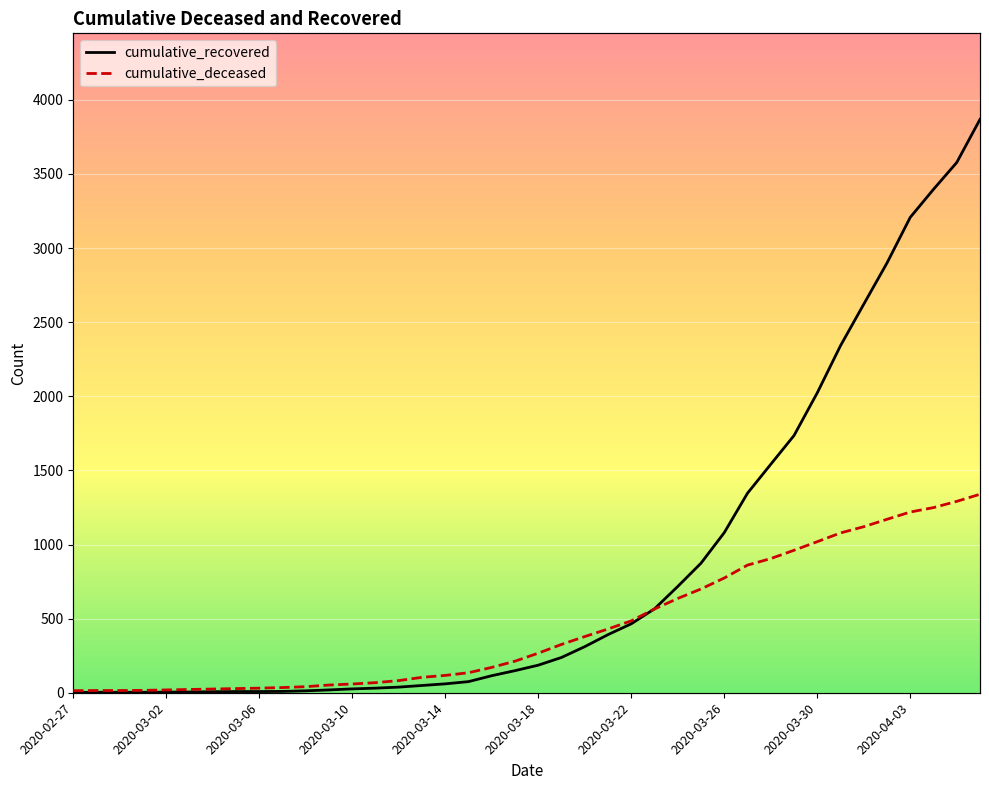

What is the label of the 30th point from the left?

2020-03-27